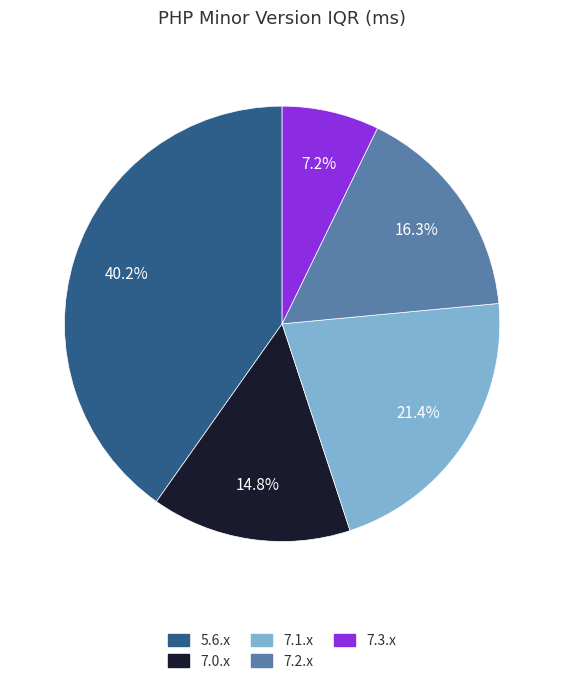

Combined, do 7.2.x and 5.6.x account for over 50%?

Yes